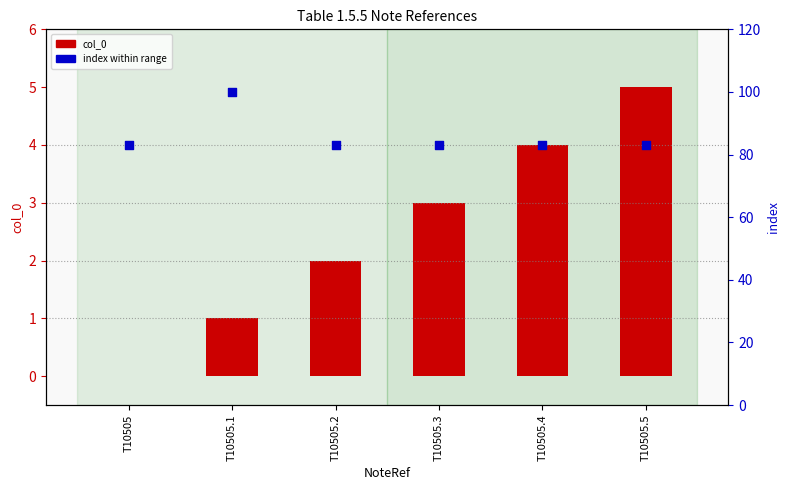

Which series has the largest total across all categories?

index within range